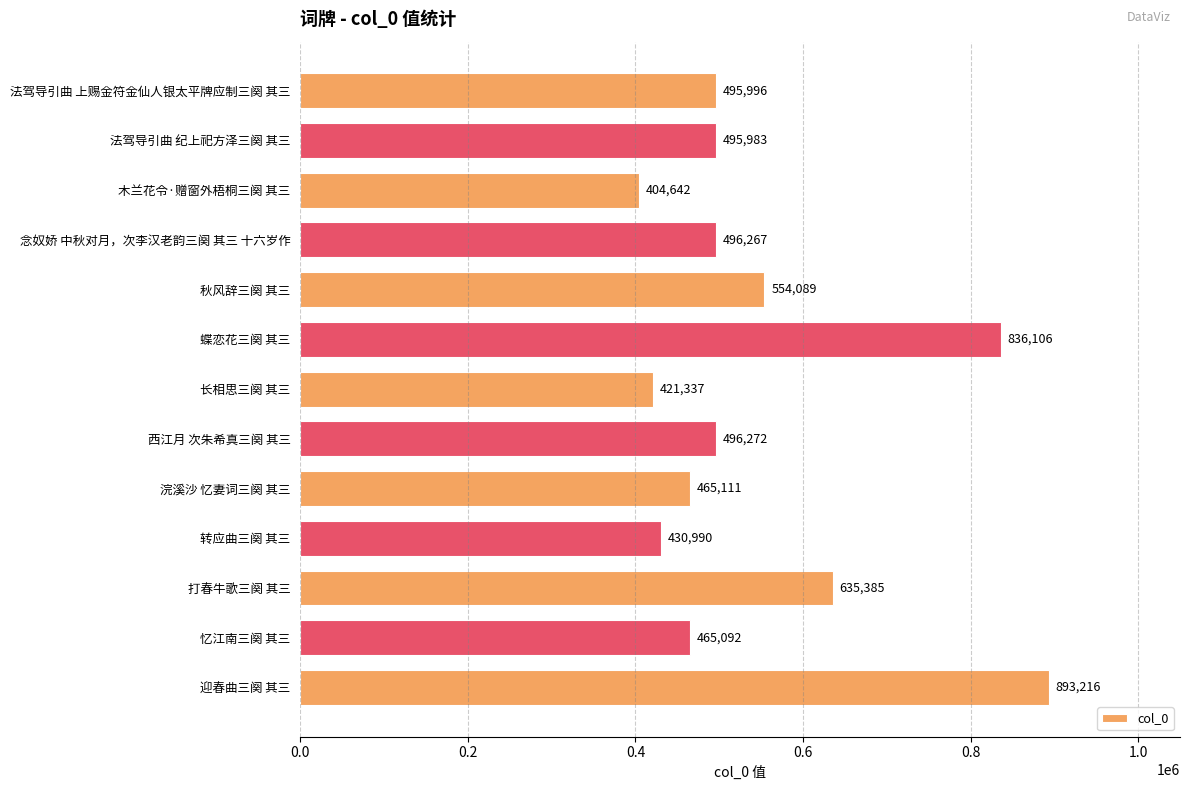

Reading bottom to top, extract all data points from this chart.

893216	465092	635385	430990	465111	496272	421337	836106	554089	496267	404642	495983	495996